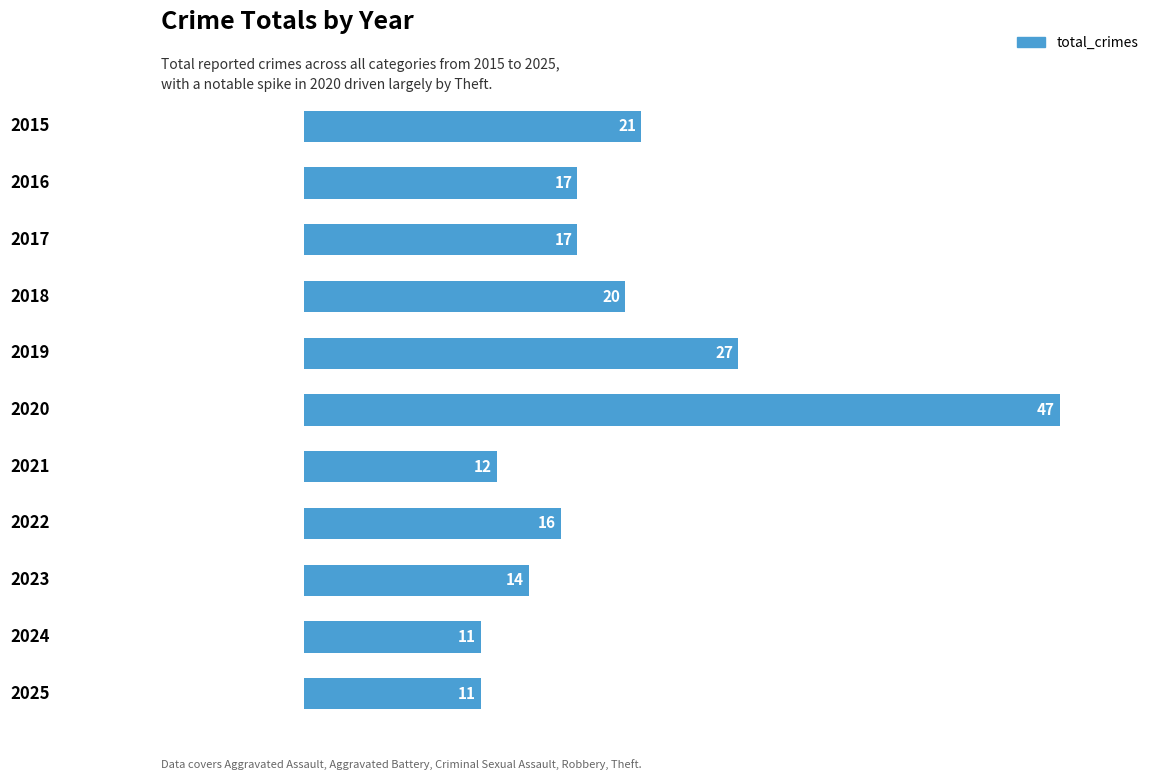

What is the maximum value shown in the chart?

47